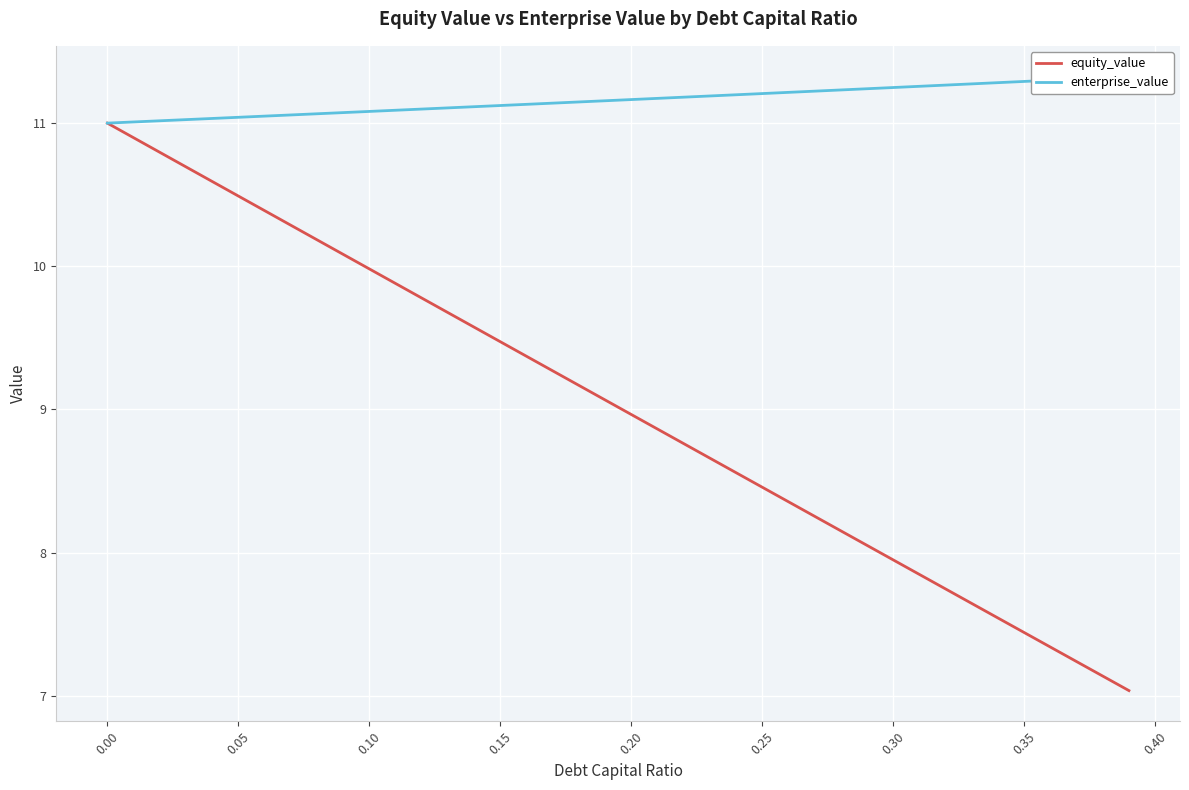

What is the minimum value for equity_value?

7.0